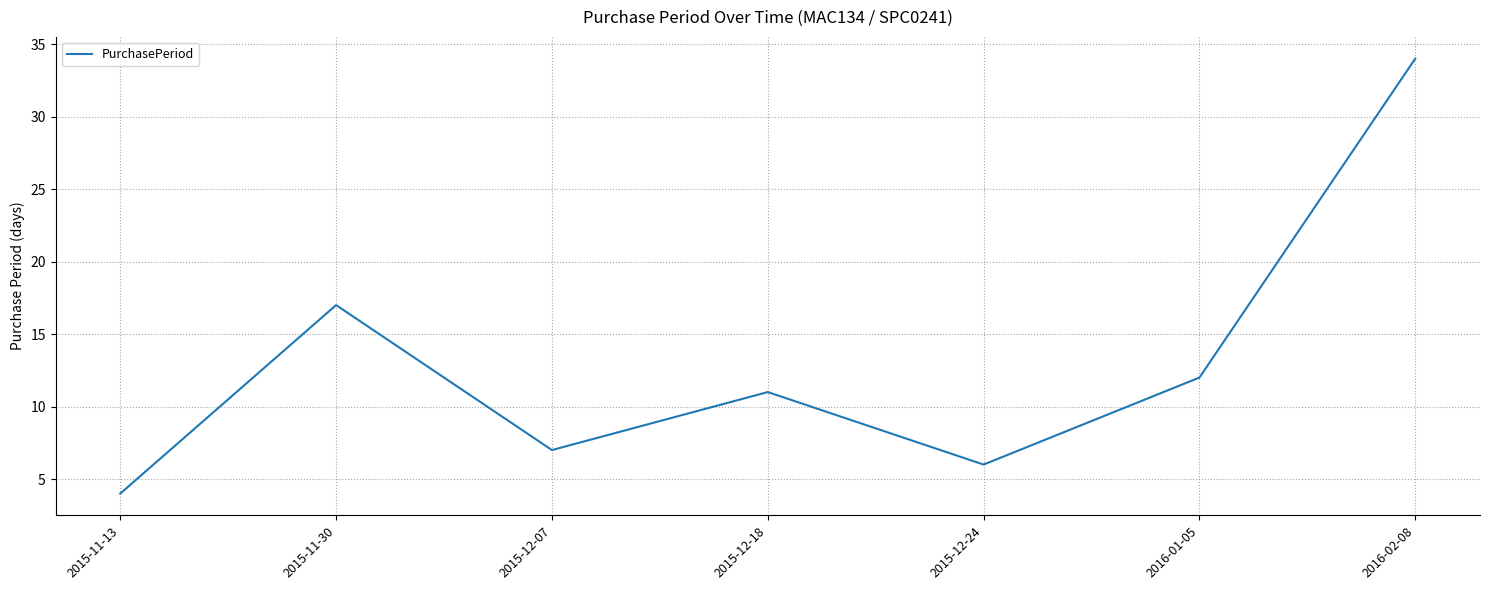

Is it true that the value at 2015-12-24 is 11?

False